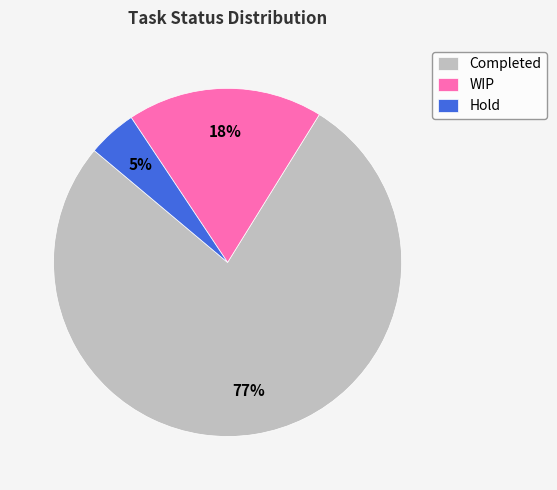

Rank the categories by value from highest to lowest.

Completed, WIP, Hold